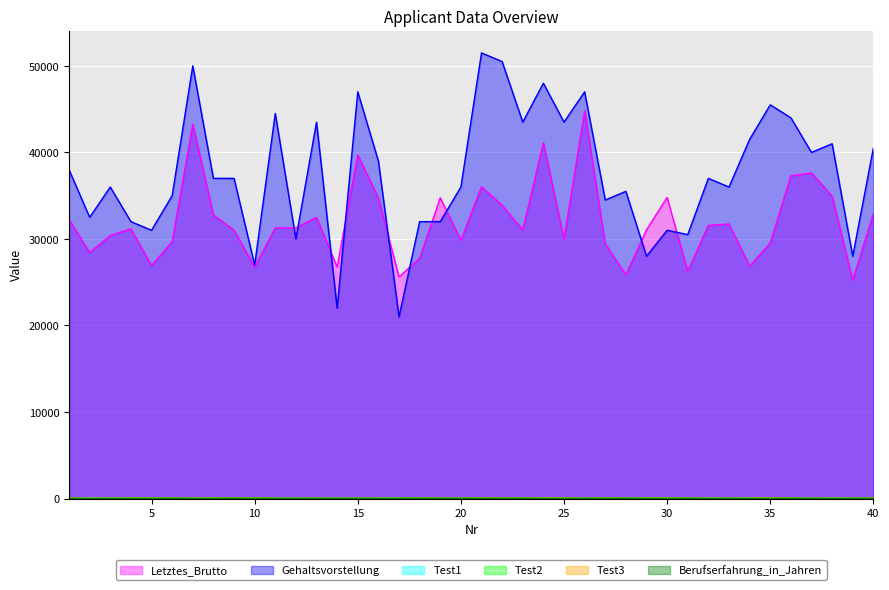

The value of Gehaltsvorstellung at 9 is 37000. True or false?

True